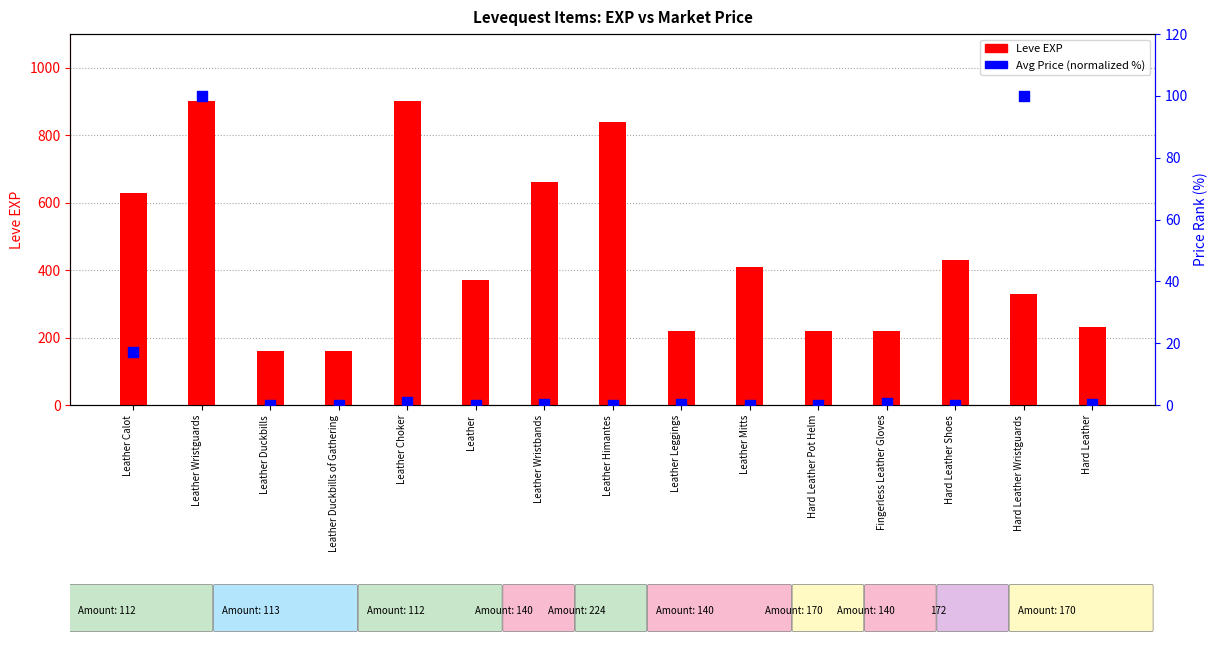

At how many categories does at least one series exceed 126?

15